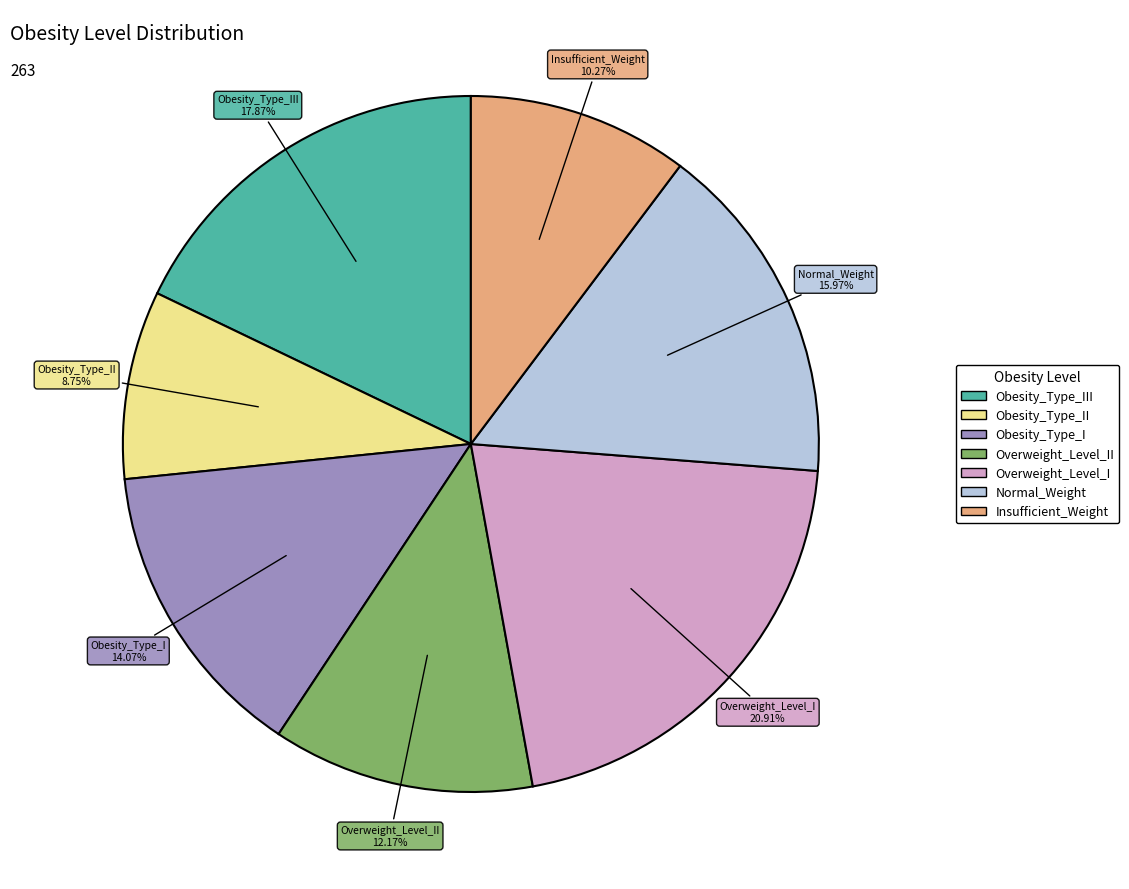

Is there a majority slice in this chart?

No